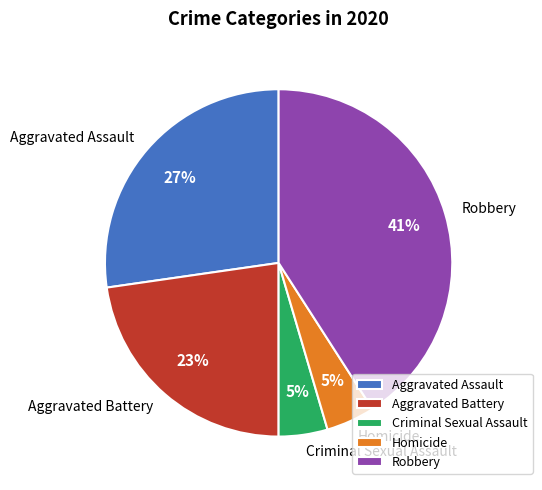

To the nearest percent, what is the difference between the Robbery and Aggravated Assault slice percentages?

14%